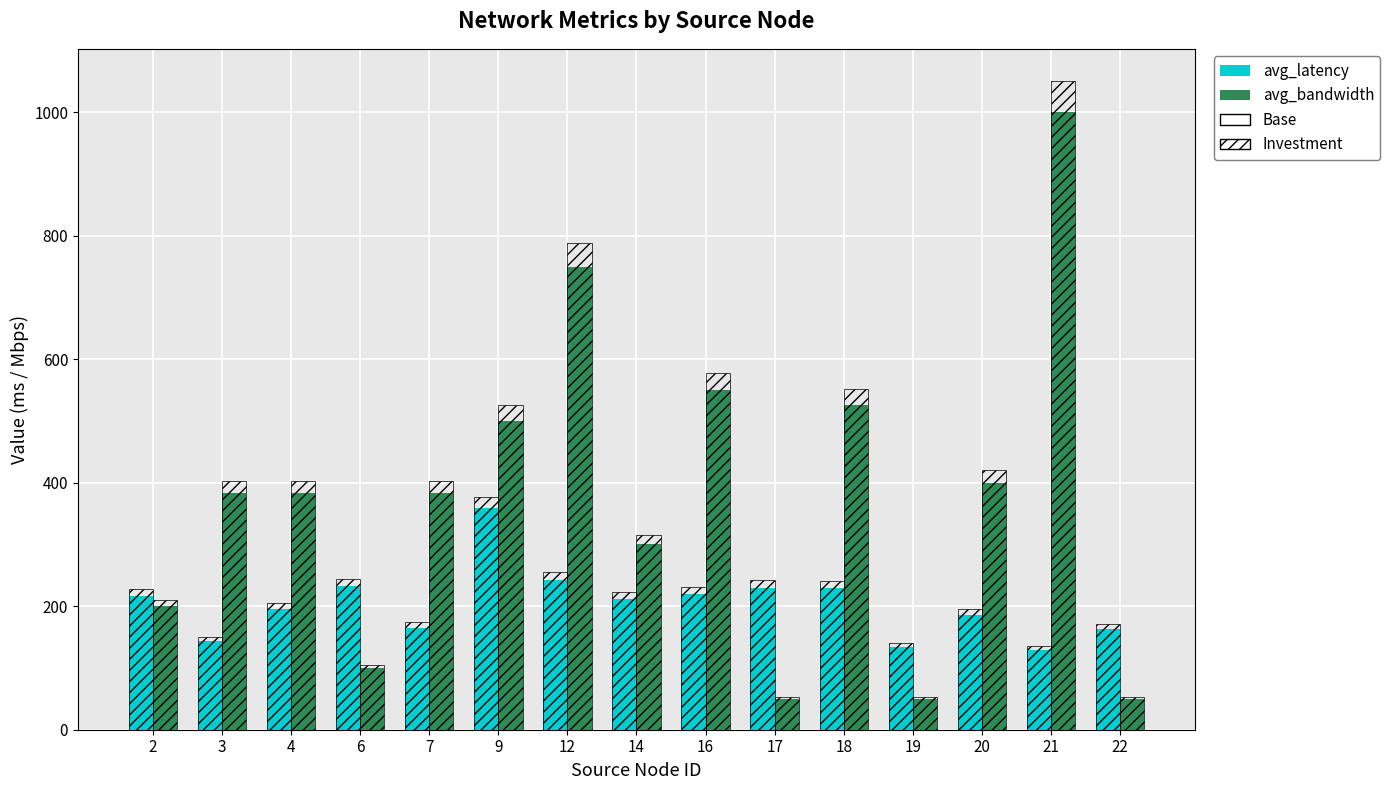

Are the bars grouped side by side (vs. stacked)?

Yes